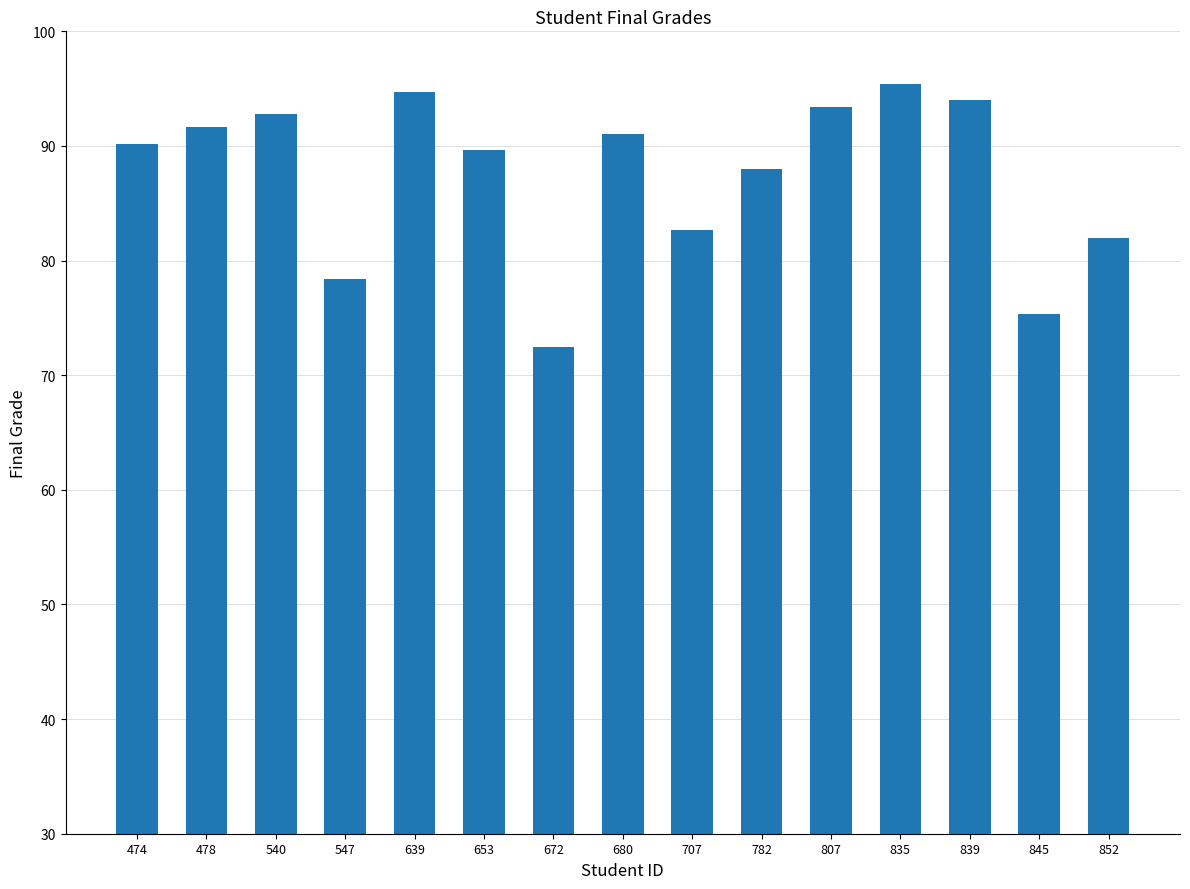

Which has a higher value, 653 or 839?

839